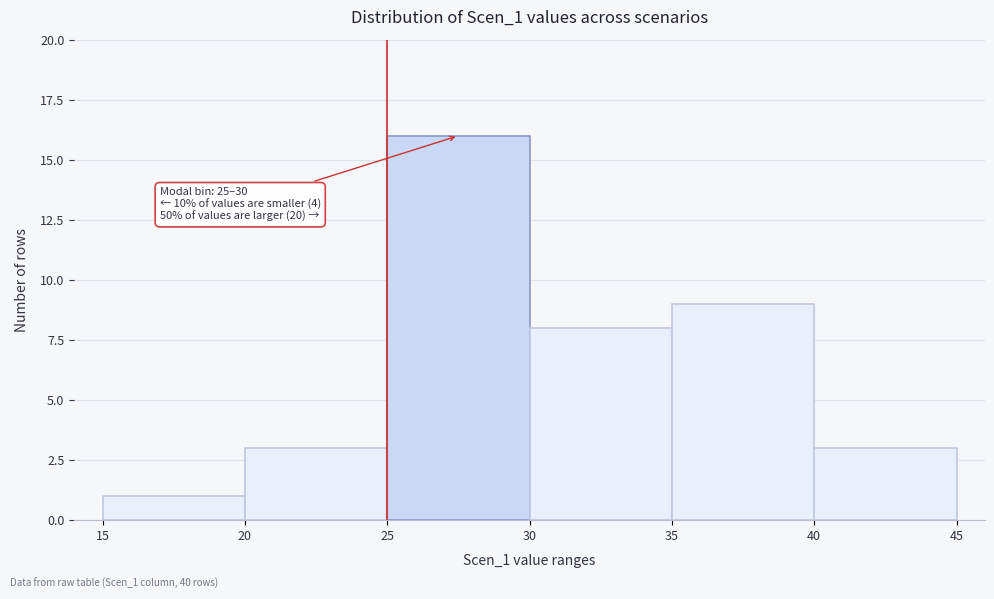

Which range on the x-axis has the tallest bar?

25 to 30